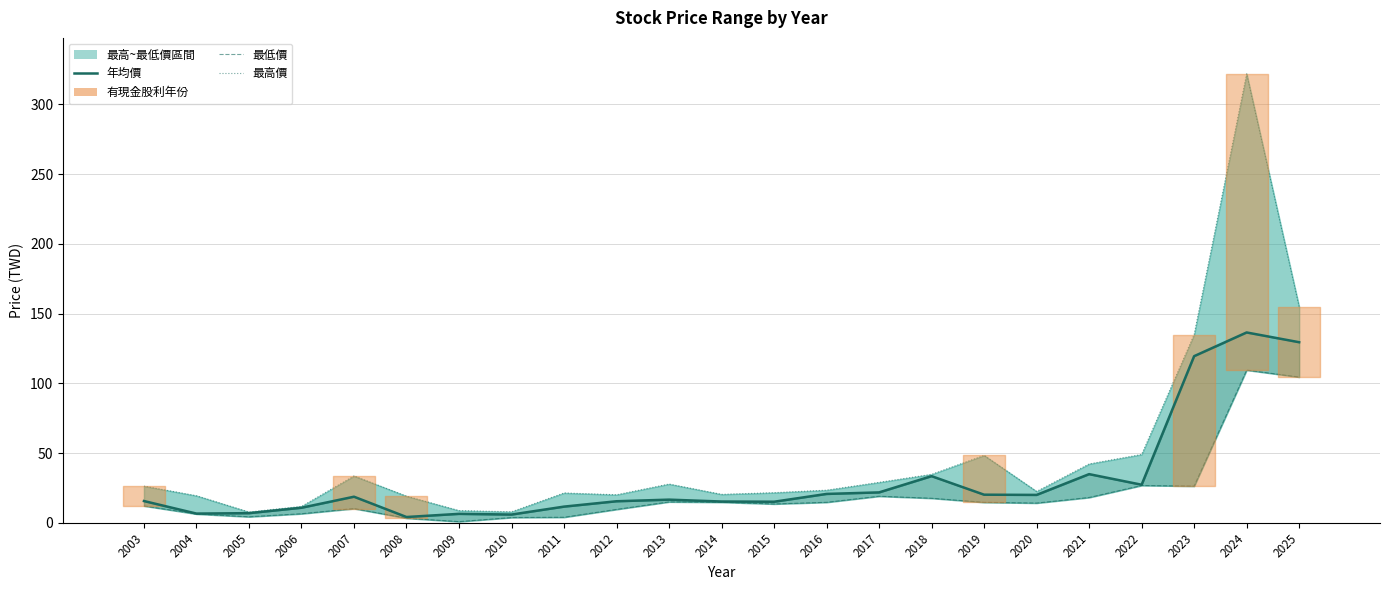

What is the value of the 年均價 point at the 1st from the left?

15.6